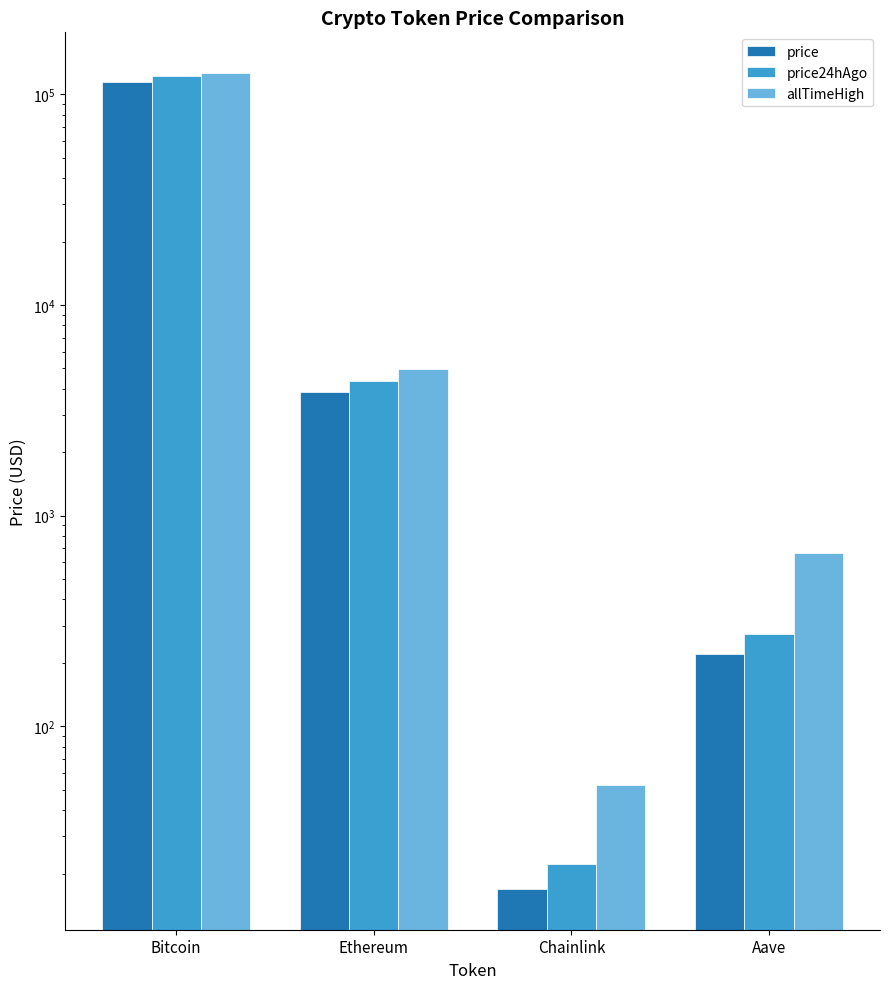

How many values in the price24hAgo series exceed 4374?

2